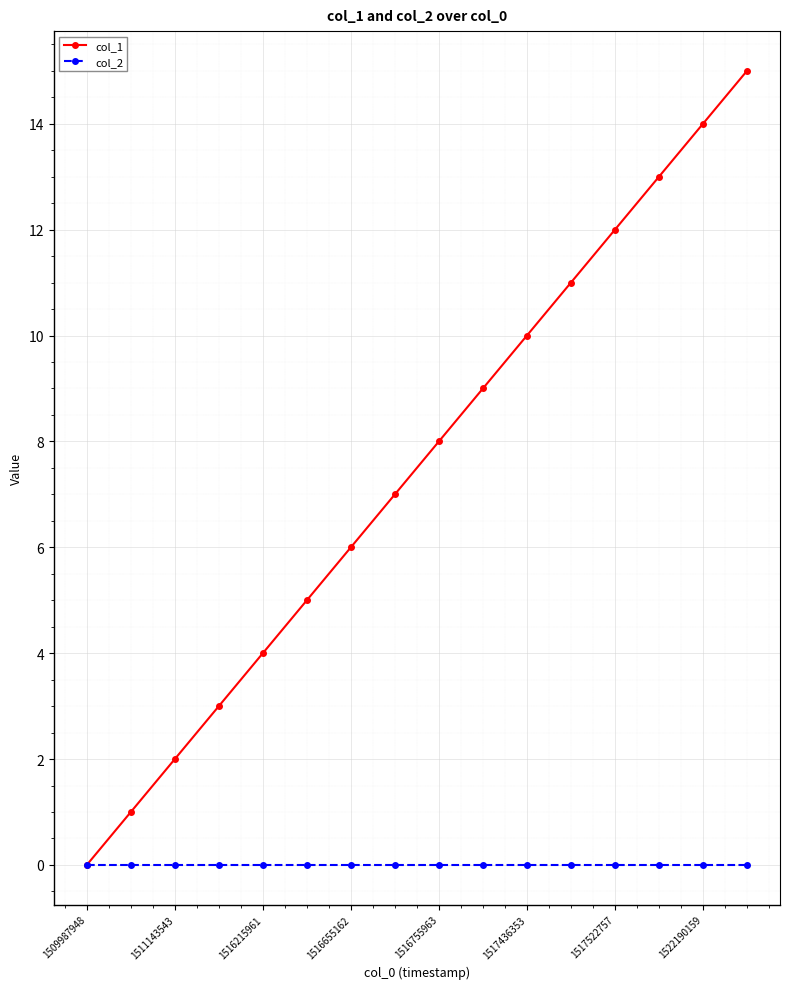

Reading left to right, what are all the values shown in this chart?

col_1: 0	1	2	3	4	5	6	7	8	9	10	11	12	13	14	15
col_2: 0	0	0	0	0	0	0	0	0	0	0	0	0	0	0	0